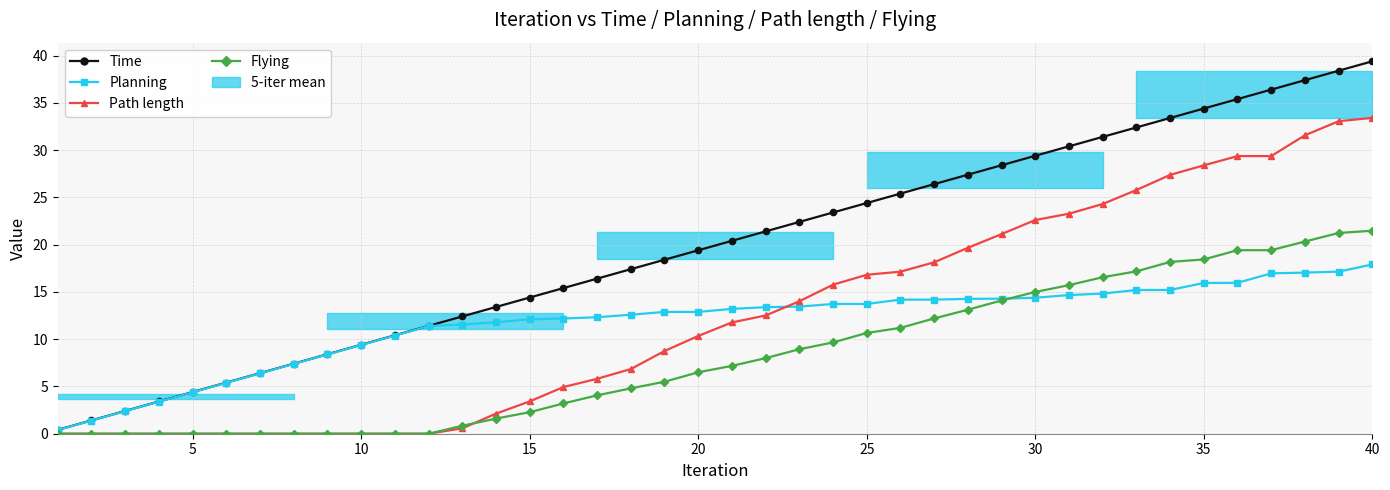

True or false: Planning and Flying cross at least once.

True